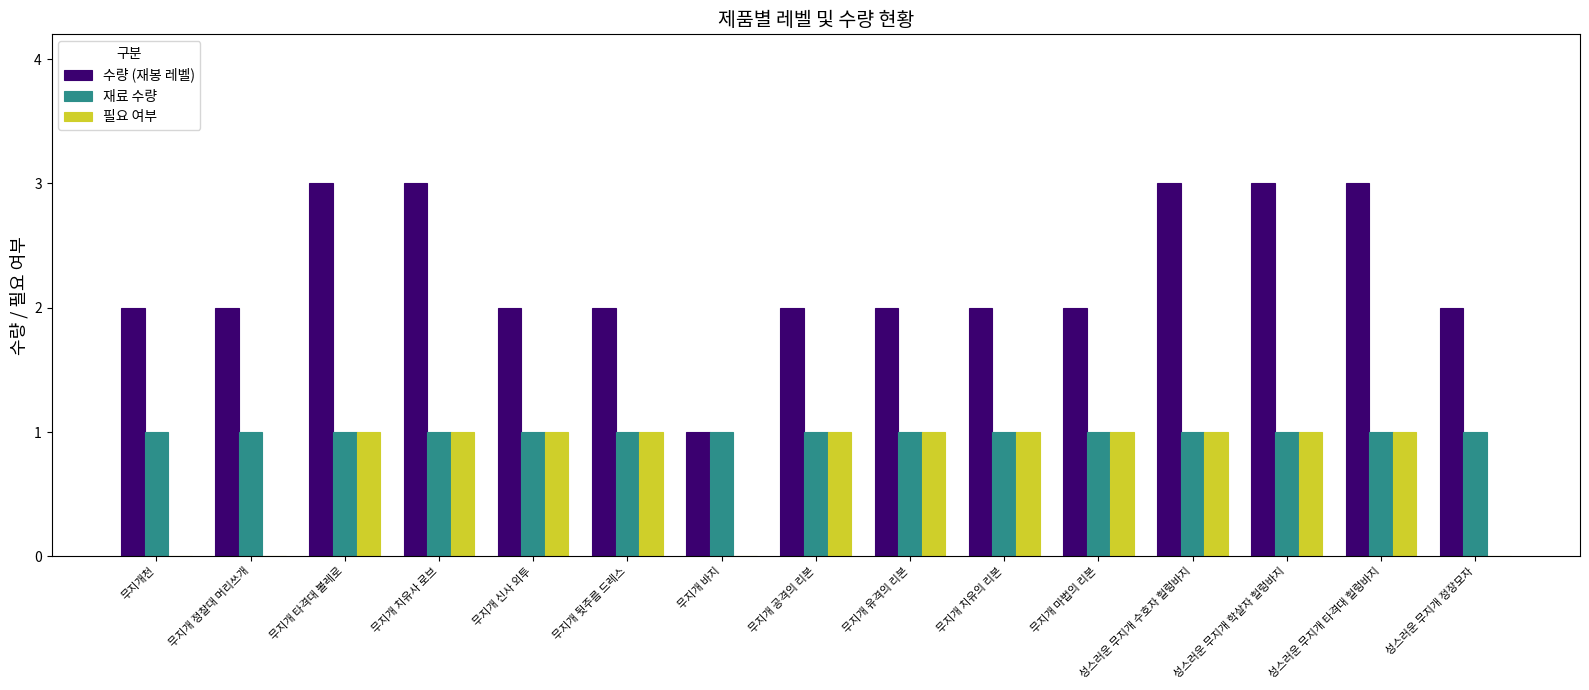

What is the greatest value displayed?

3